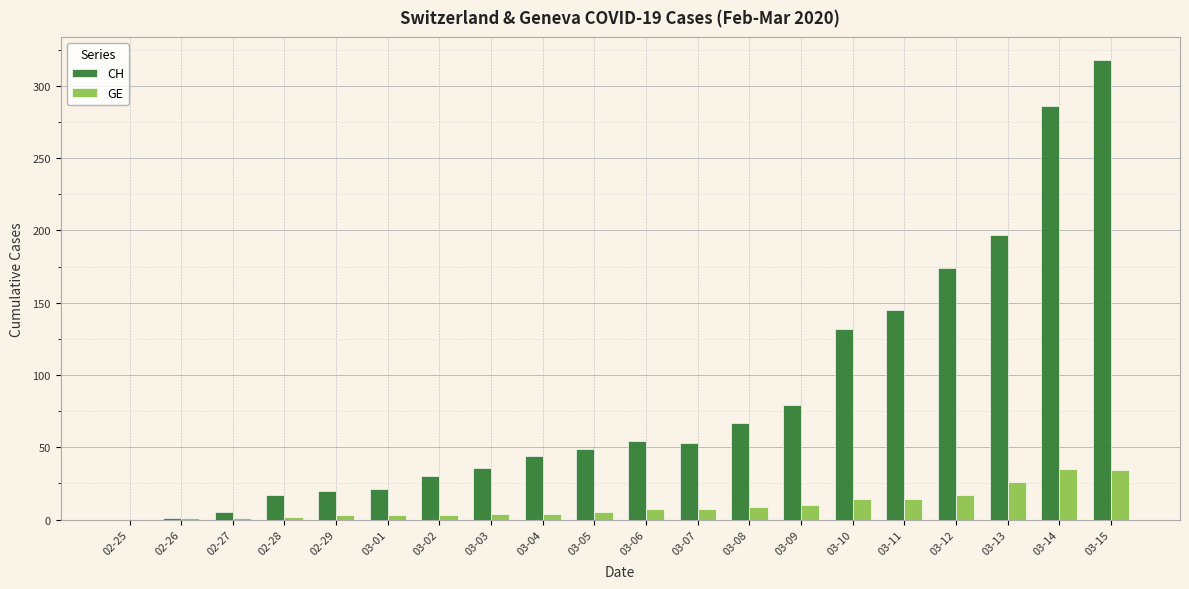

At which category is the sum across all series the highest?

03-15